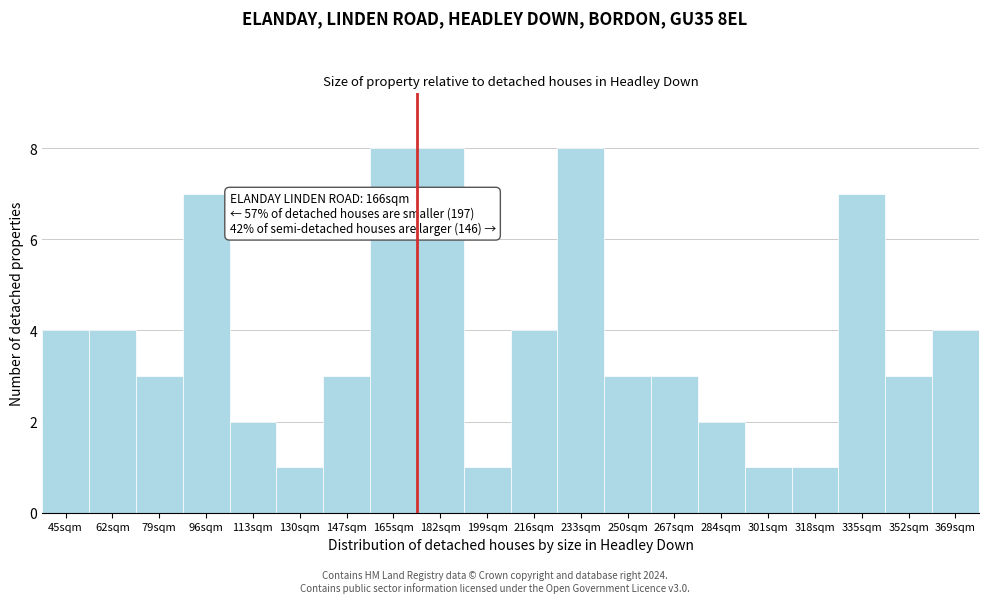

Reading right to left, extract all data points from this chart.

4	3	7	1	1	2	3	3	8	4	1	8	8	3	1	2	7	3	4	4